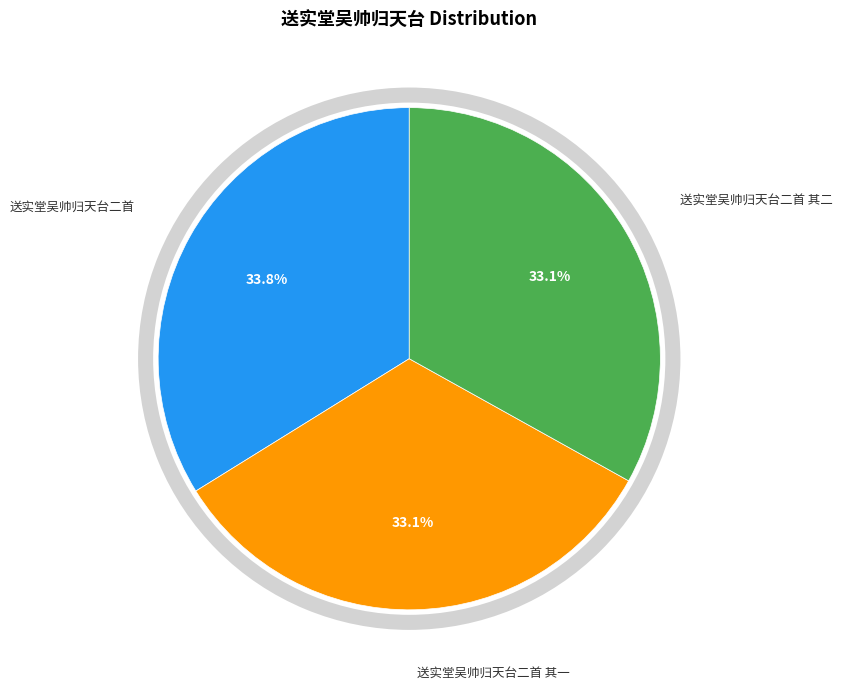

What is the ratio of the value at 送实堂吴帅归天台二首 其二 to the value at 送实堂吴帅归天台二首?

1.0